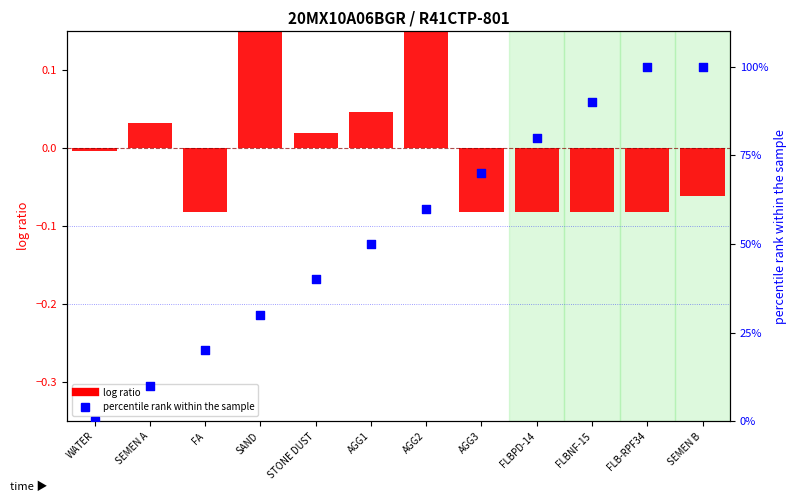

At how many categories does at least one series exceed 84?

3